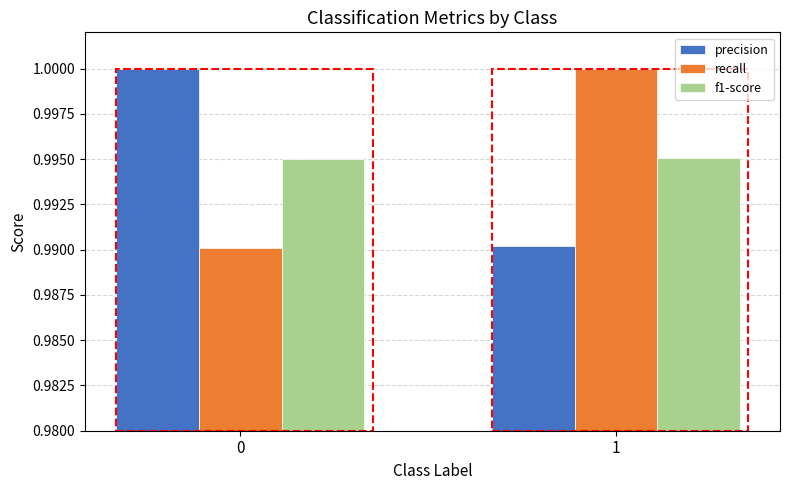

What is the total value across all series at 0?

3.0